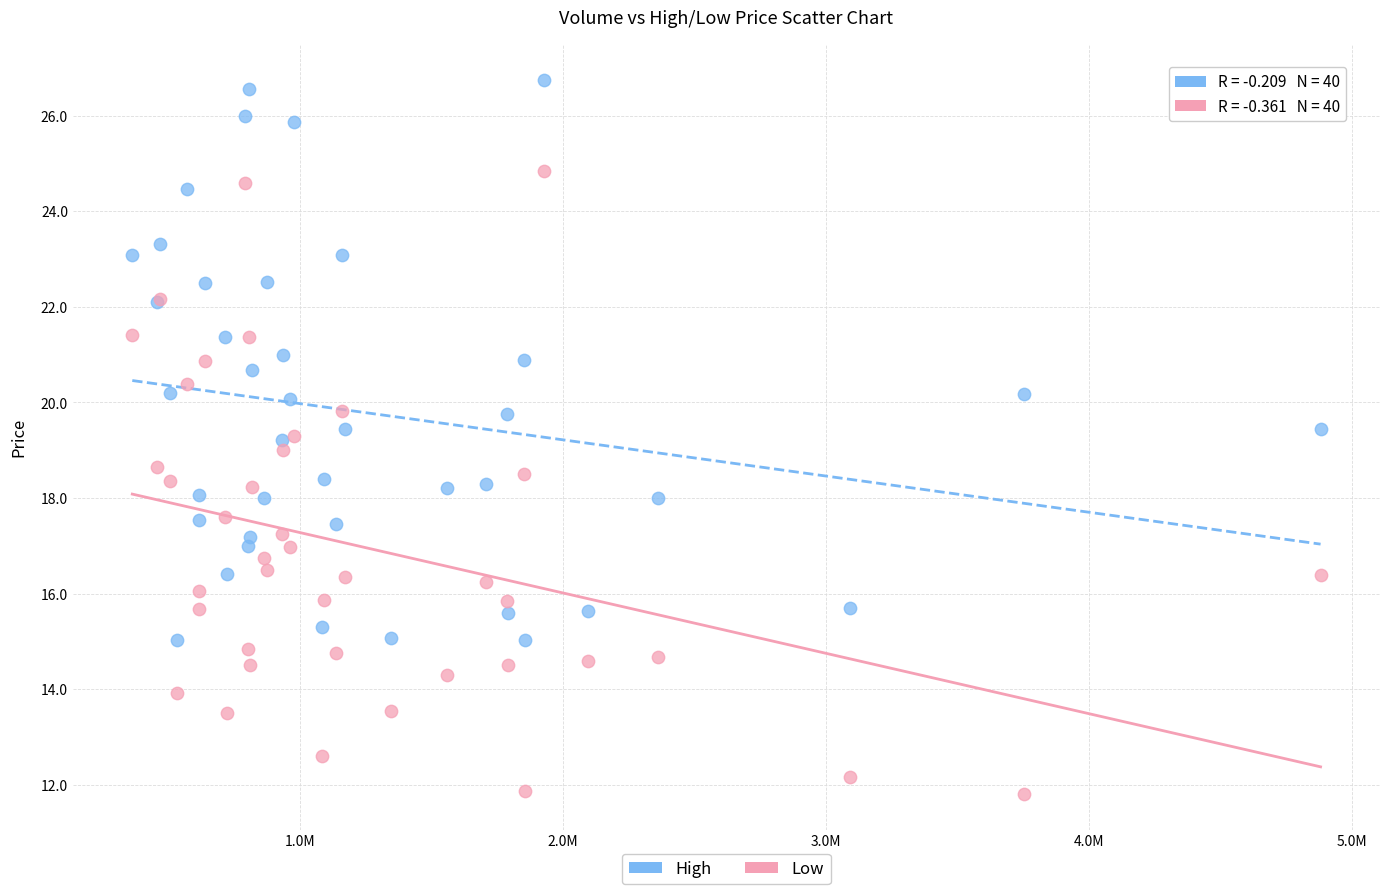

Which series has the widest spread of Y values?

Low